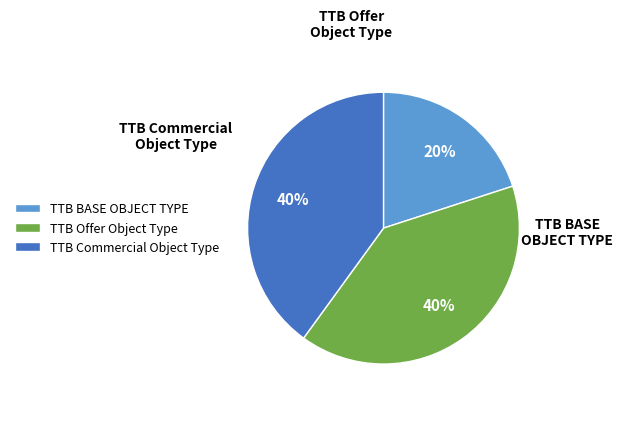

To the nearest percent, what is the difference between the largest and smallest slice percentages?

20%